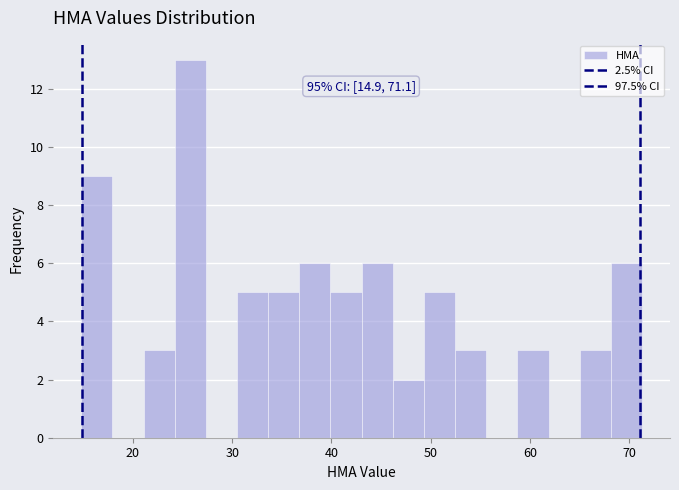

Around what value on the x-axis is the tallest bar? Give the approximate position of its centre, as read against the axis.

26